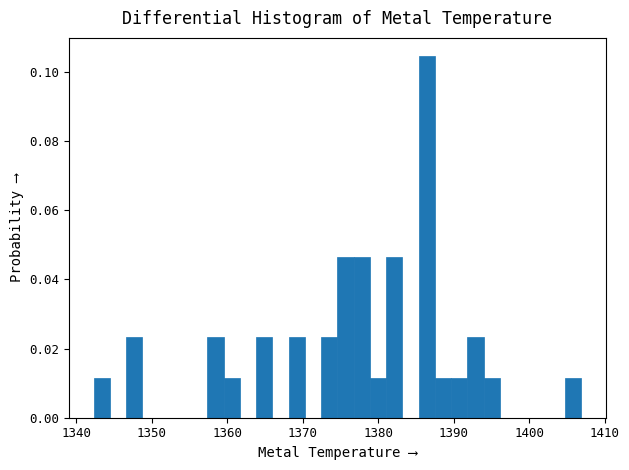

Around what value on the x-axis is the tallest bar? Give the approximate position of its centre, as read against the axis.

1386